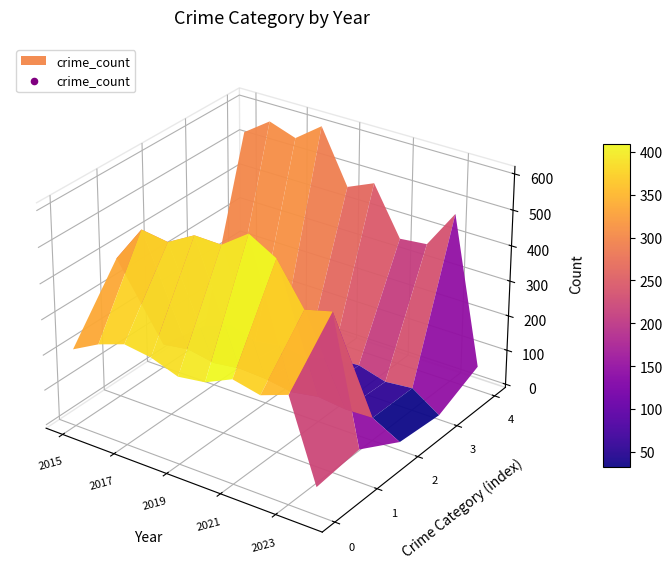

What is the difference between the second highest and minimum values in the Aggravated Assault series?

215